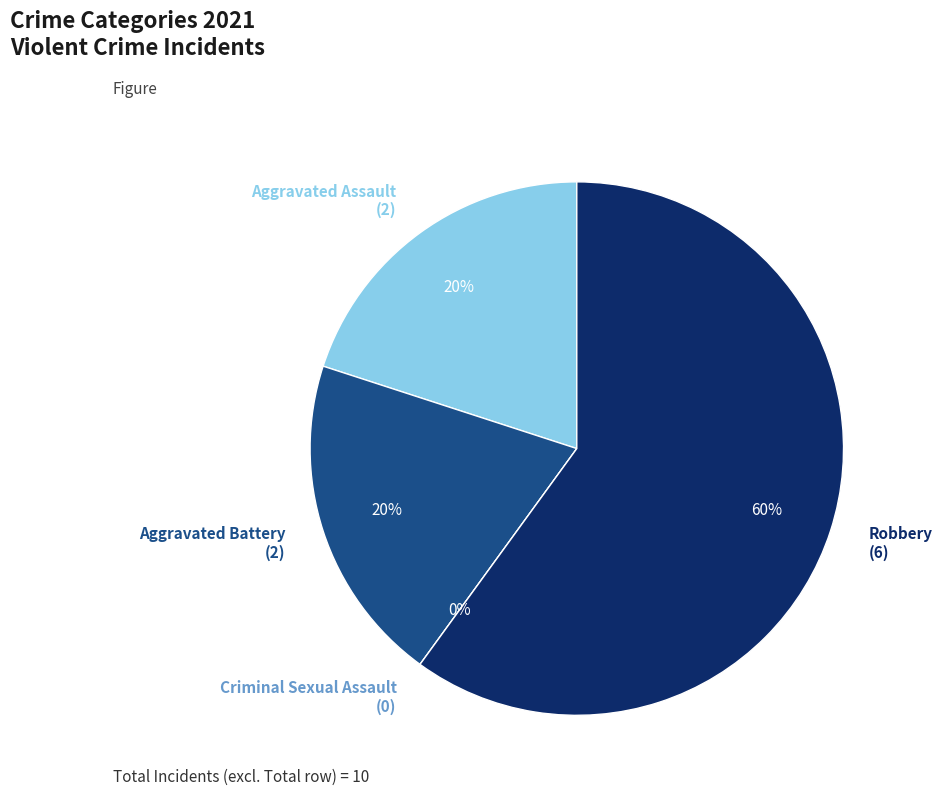

Does Robbery account for over 50% of the chart?

Yes